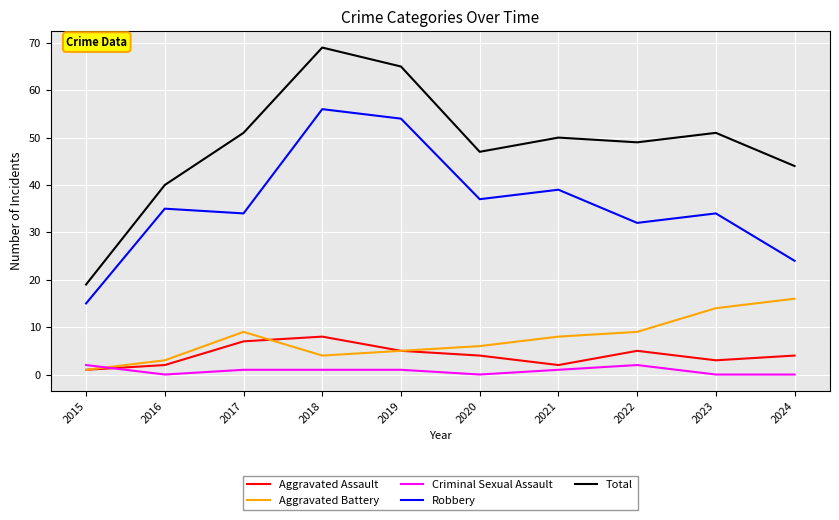

At 2020, list the series in order from smallest to largest.

Criminal Sexual Assault, Aggravated Assault, Aggravated Battery, Robbery, Total